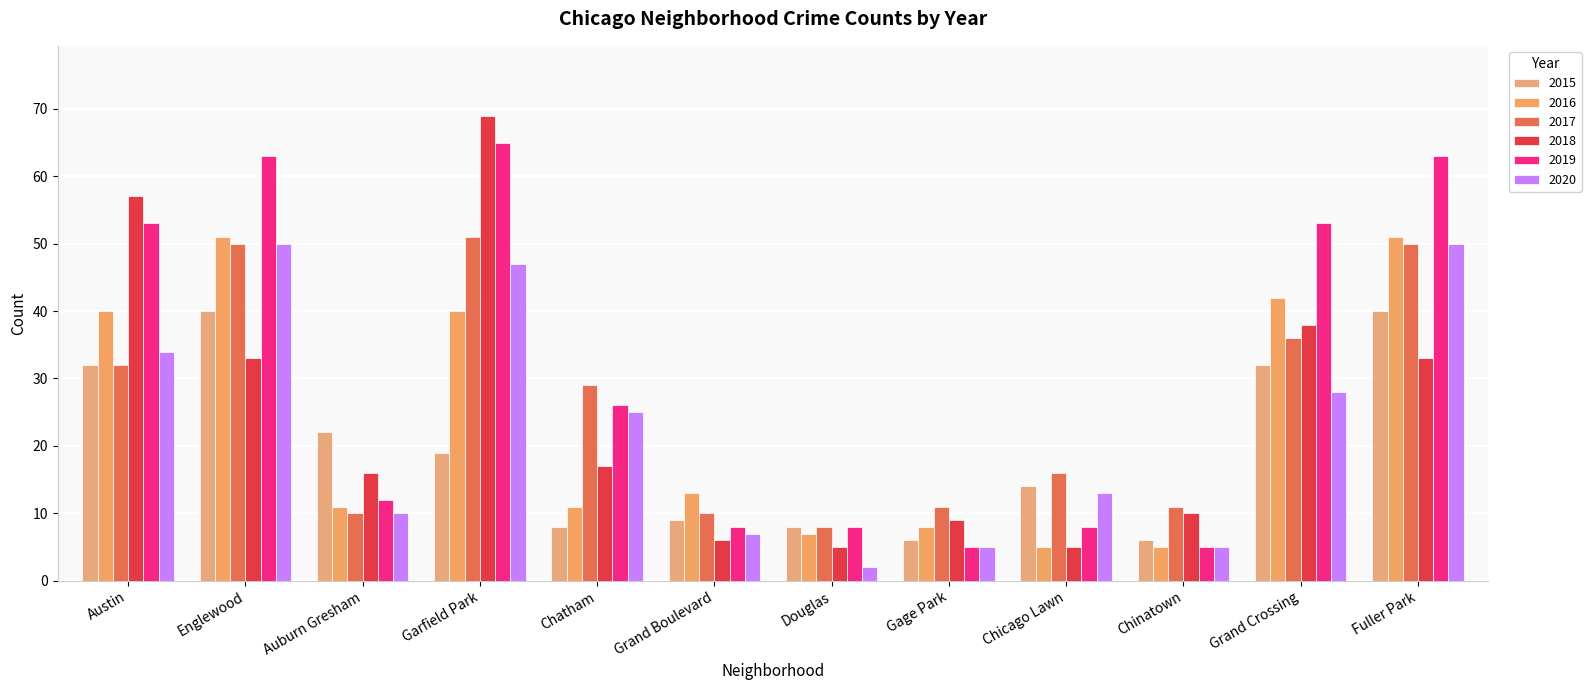

What is the sum of the 2015 values at Chatham and Chinatown?

14